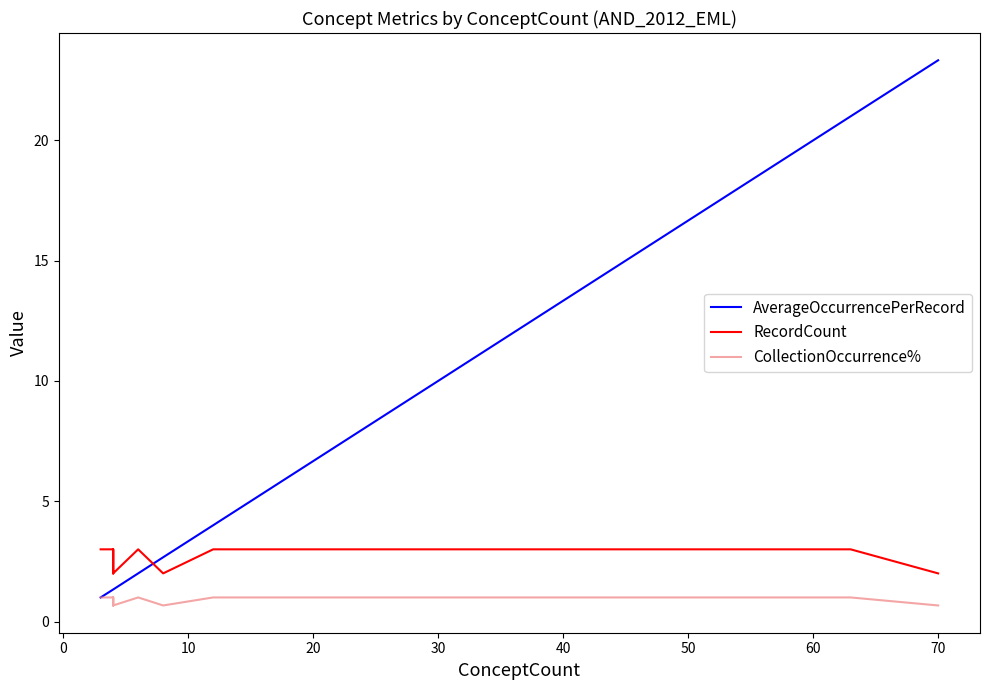

True or false: CollectionOccurrence% and AverageOccurrencePerRecord cross at least once.

False